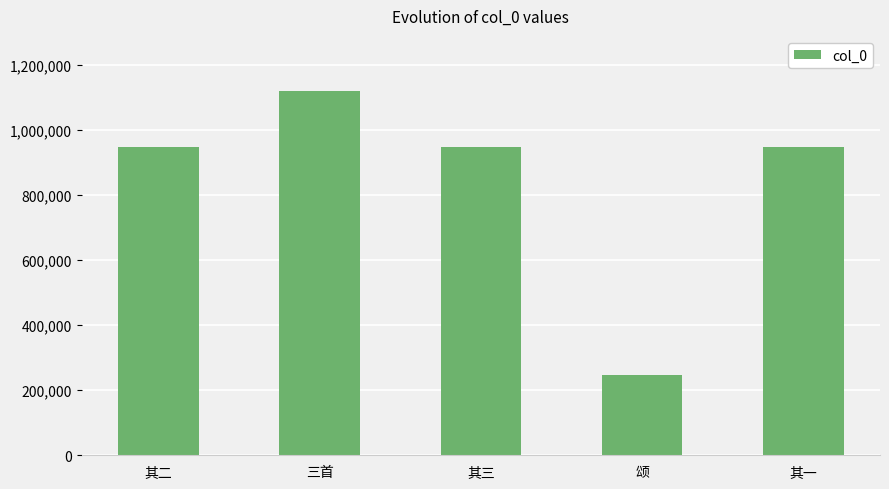

What is the value of the 5th bar from the left?

947104